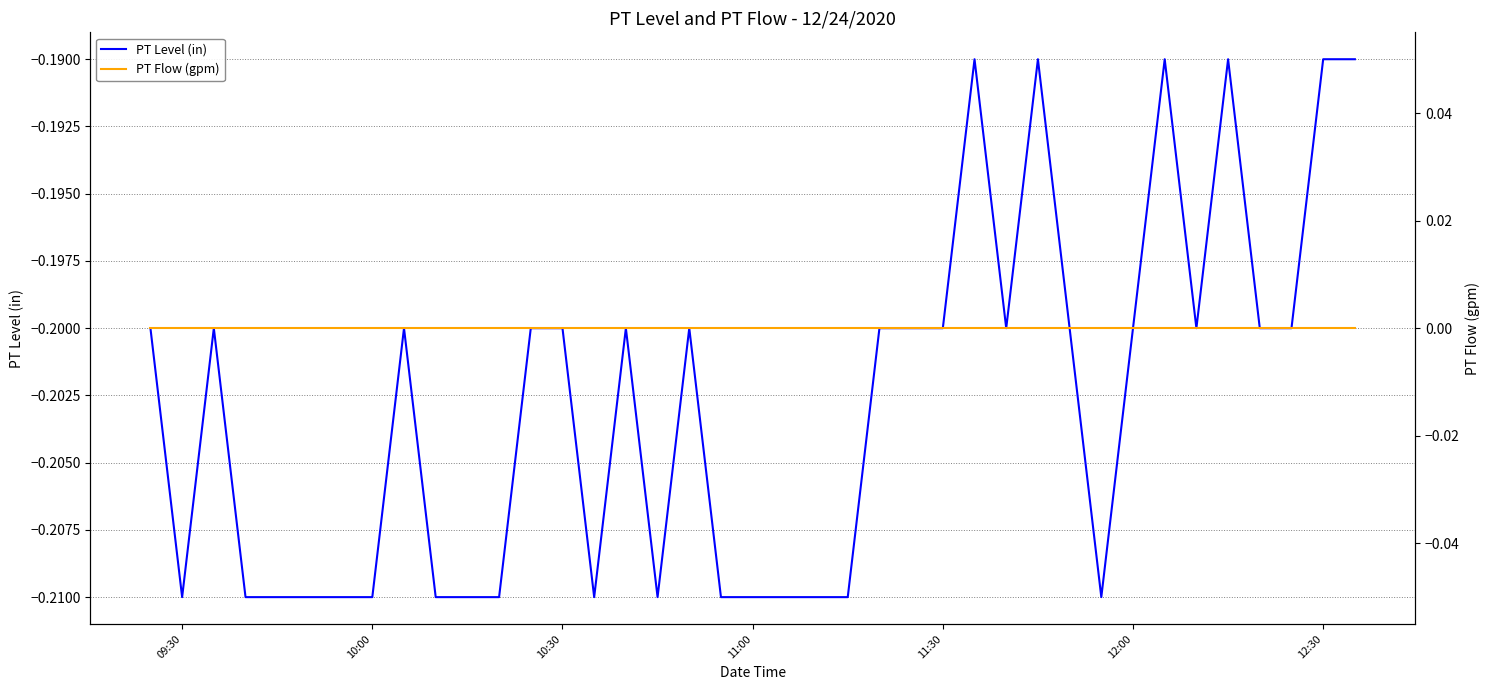

True or false: PT Flow (gpm) and PT Level (in) cross at least once.

False